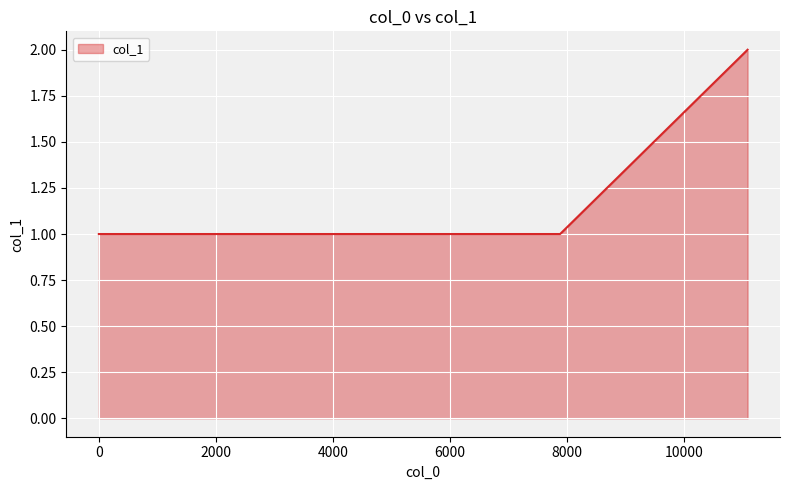

Reading left to right, extract all data points from this chart.

1	1	1	1	1	1	2